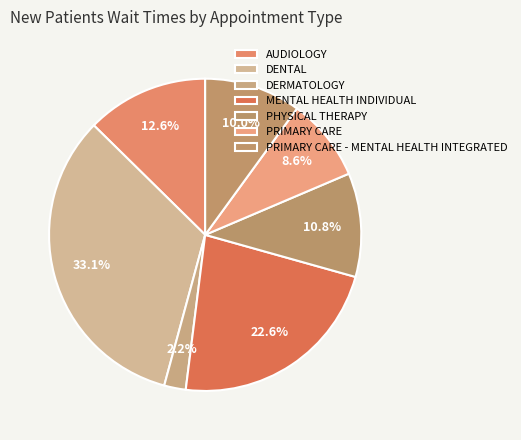

Count the number of slices in the pie.

7